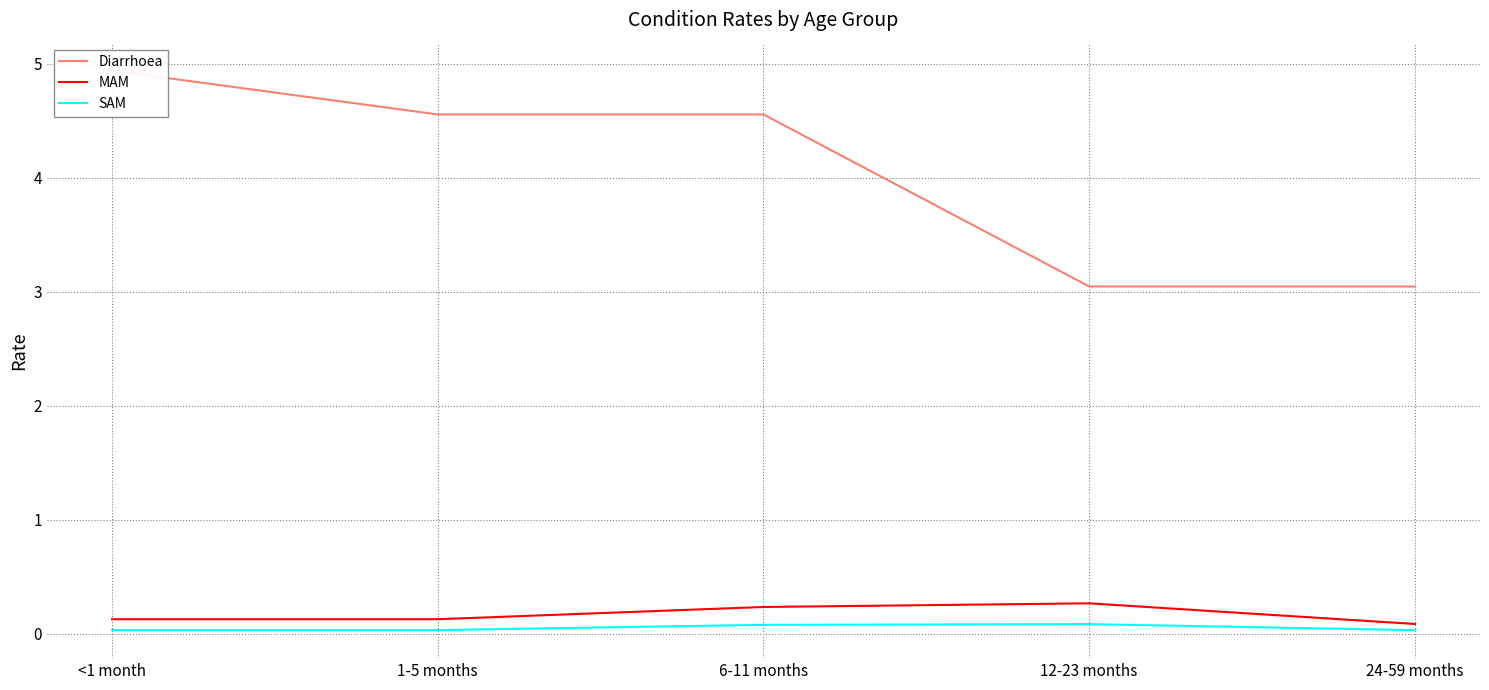

Reading right to left, transcribe all the data shown in this chart.

Diarrhoea: 24-59 months=3.0	12-23 months=3.0	6-11 months=4.6	1-5 months=4.6	<1 month=4.9
MAM: 24-59 months=0.1	12-23 months=0.3	6-11 months=0.2	1-5 months=0.1	<1 month=0.1
SAM: 24-59 months=0.0	12-23 months=0.1	6-11 months=0.1	1-5 months=0.0	<1 month=0.0